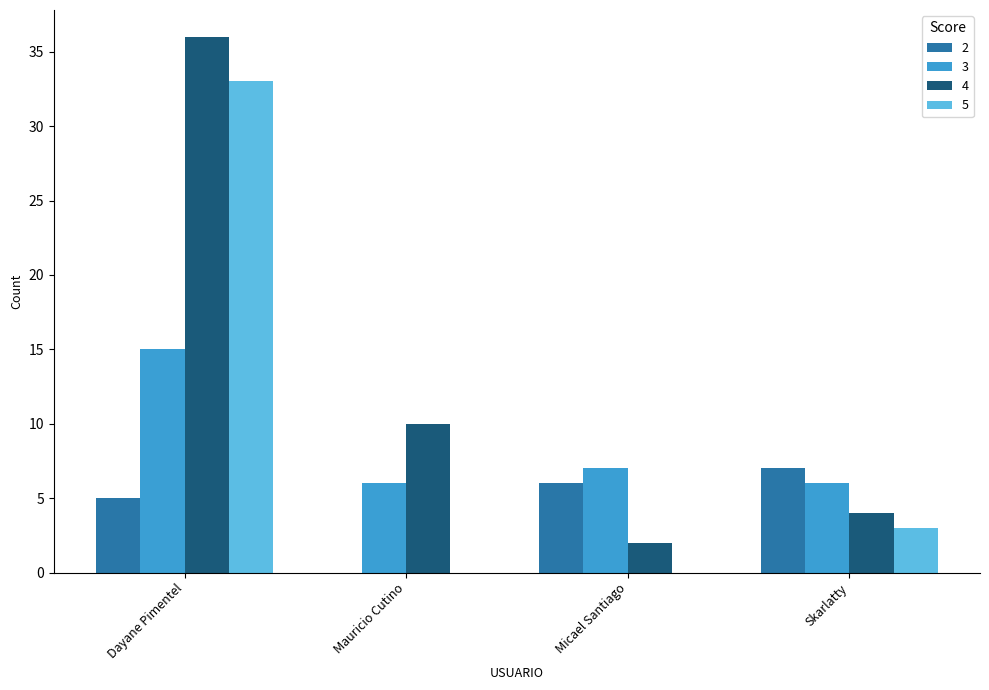

What is the sum of all 2 values?

18